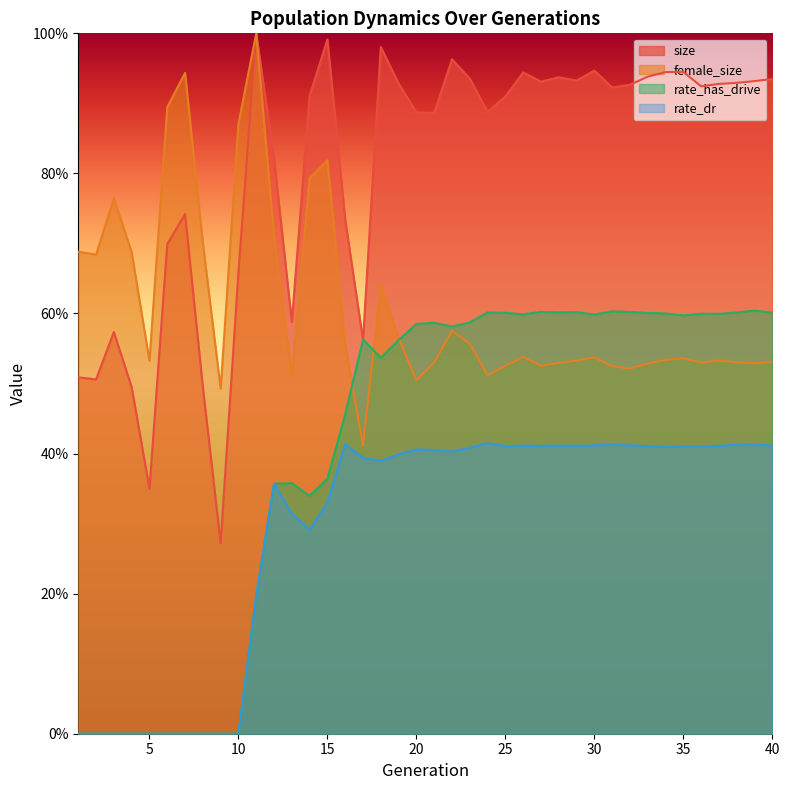

Is it true that female_size equals 0.5 at 21?

True